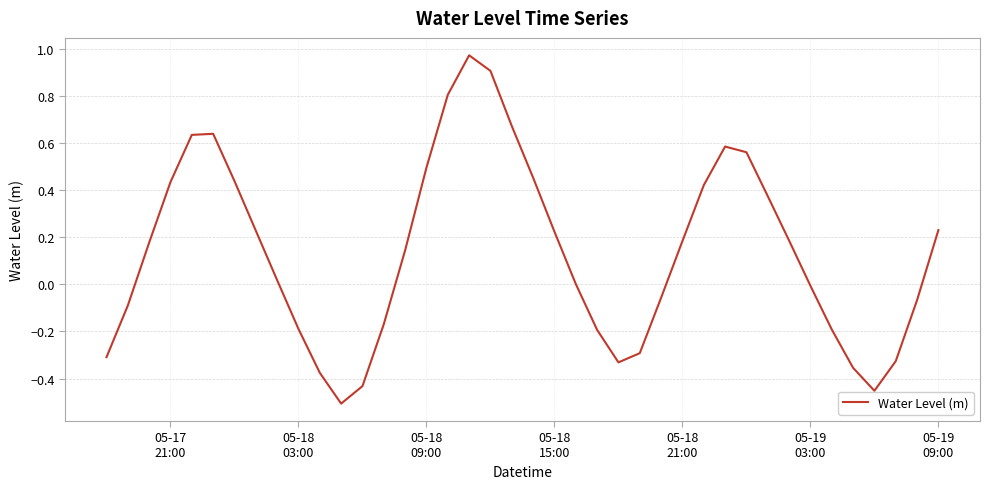

Is this an area chart (filled region under the line)?

No